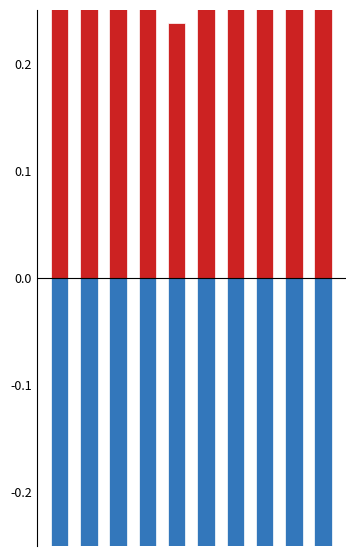

Which series changed the most between 7 and 8?

Robbery